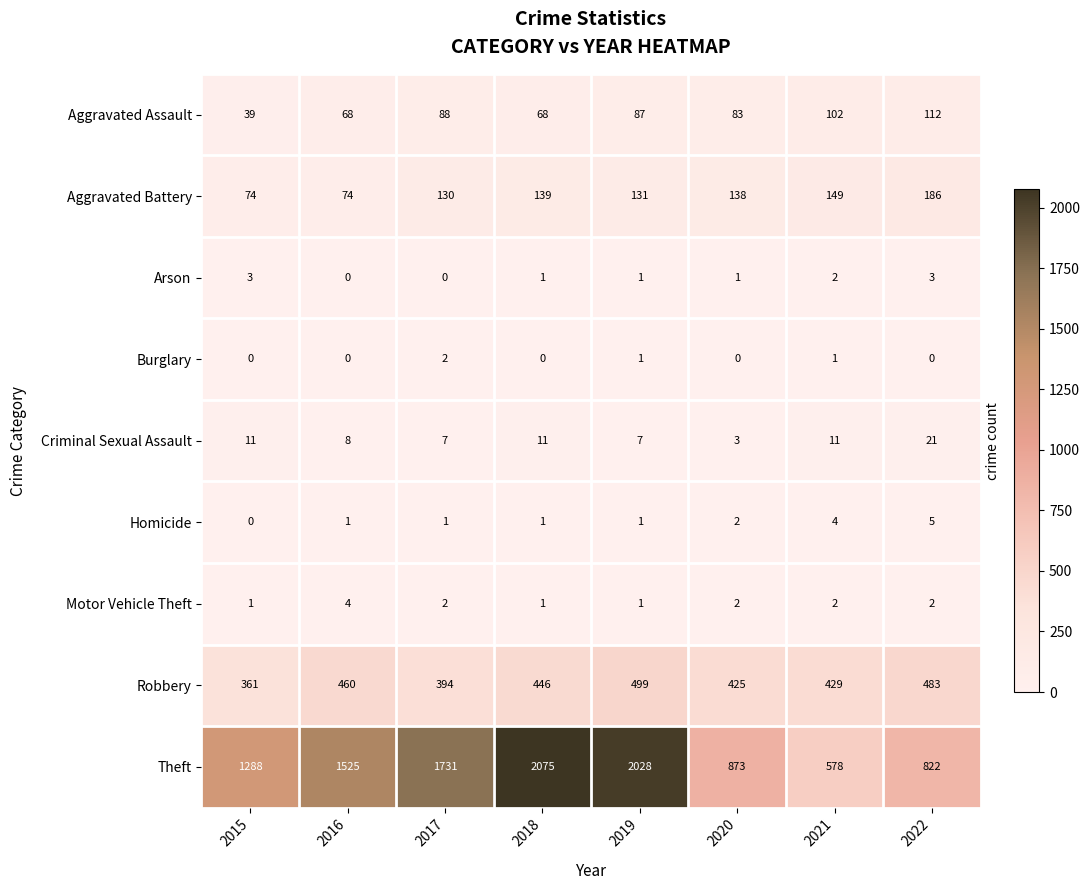

At which category is the sum across all series the highest?

2019